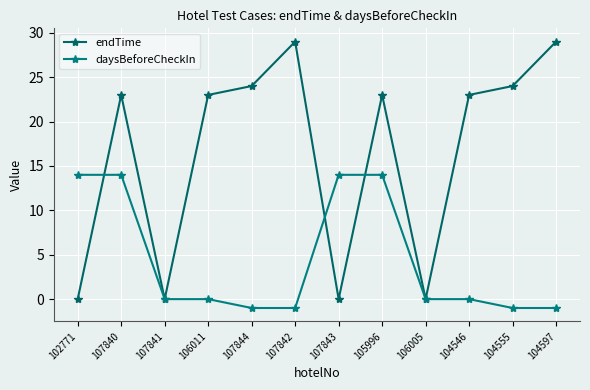

What is the spread (max minus min) of values at 104546?

23